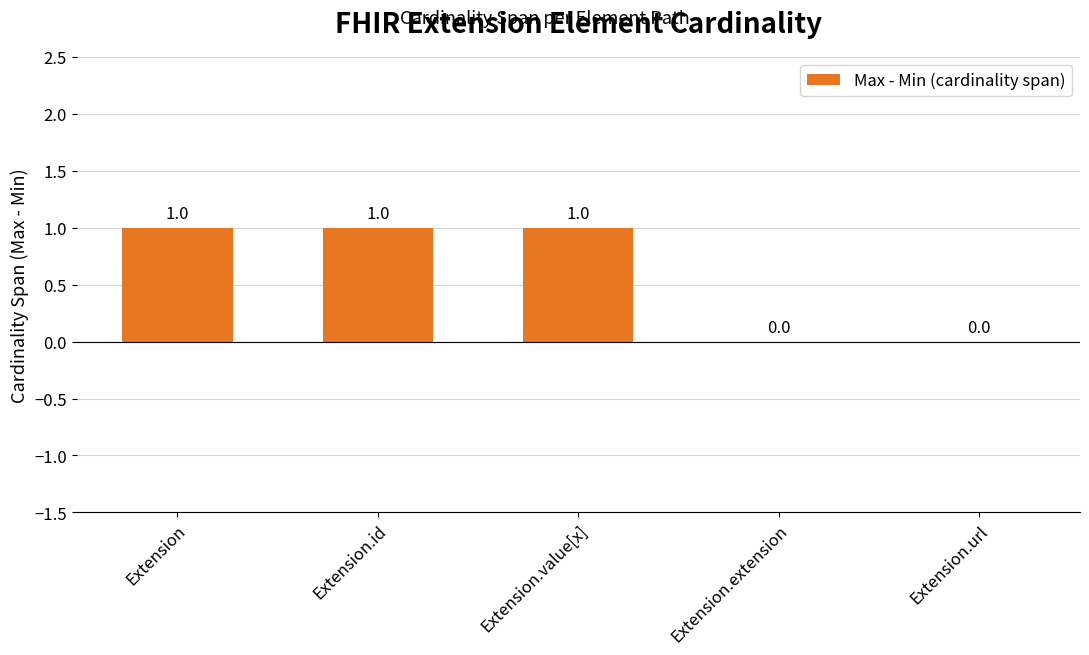

True or false: the data shows 1 at Extension.url.

False